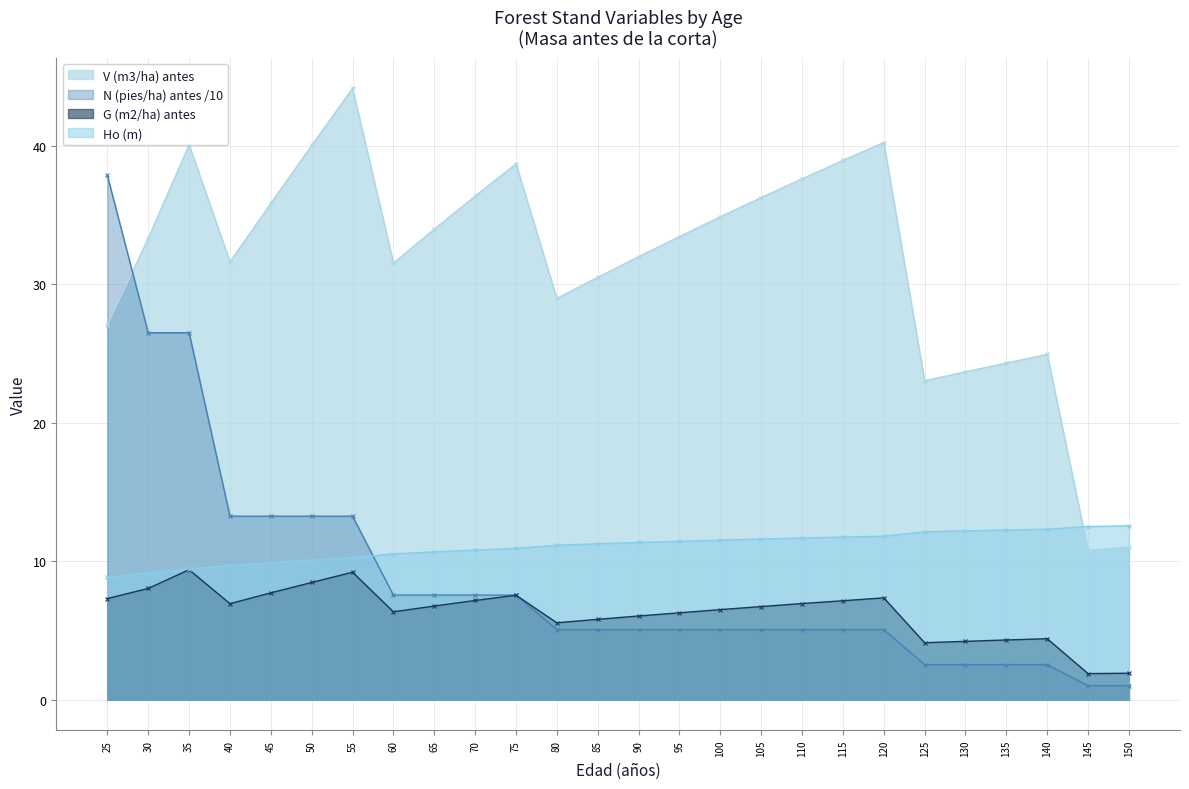

Reading left to right, list all the values displayed in this chart.

V (m3/ha) antes: 27.0	33.3	40.0	31.6	35.8	40.0	44.1	31.5	34.0	36.4	38.7	29.0	30.5	32.0	33.4	34.9	36.2	37.6	38.9	40.2	23.0	23.7	24.3	24.9	10.8	11.0
G (m2/ha) antes: 7.3	8.0	9.4	6.9	7.7	8.5	9.2	6.3	6.8	7.2	7.5	5.5	5.8	6.0	6.3	6.5	6.7	6.9	7.1	7.3	4.1	4.2	4.3	4.4	1.9	1.9
N (pies/ha) antes: 37.8	26.5	26.5	13.2	13.2	13.2	13.2	7.5	7.5	7.5	7.5	5.1	5.1	5.1	5.1	5.1	5.1	5.1	5.1	5.1	2.5	2.5	2.5	2.5	1.0	1.0
Ho (m): 8.8	9.2	9.4	9.7	9.9	10.1	10.2	10.5	10.7	10.8	10.9	11.2	11.2	11.3	11.4	11.5	11.6	11.7	11.7	11.8	12.1	12.2	12.2	12.3	12.5	12.6